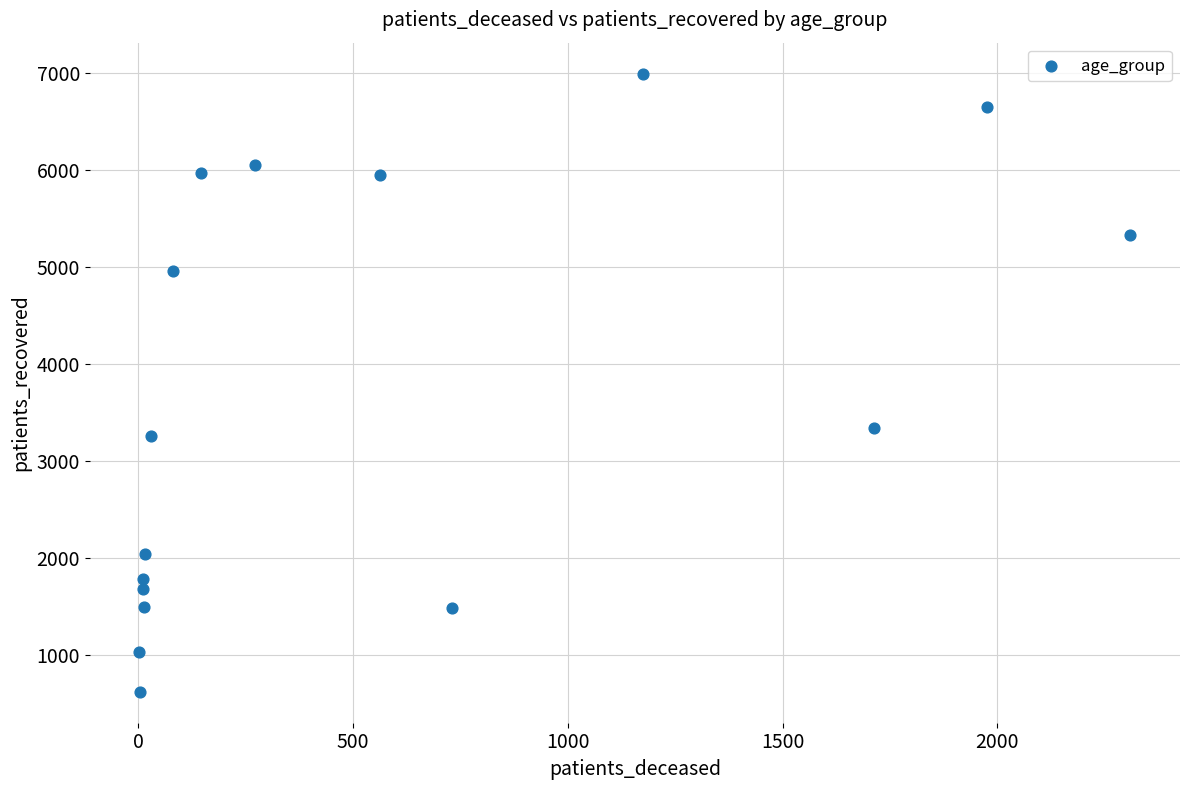

What Y value in the scatter plot is closest to 3806?

3339